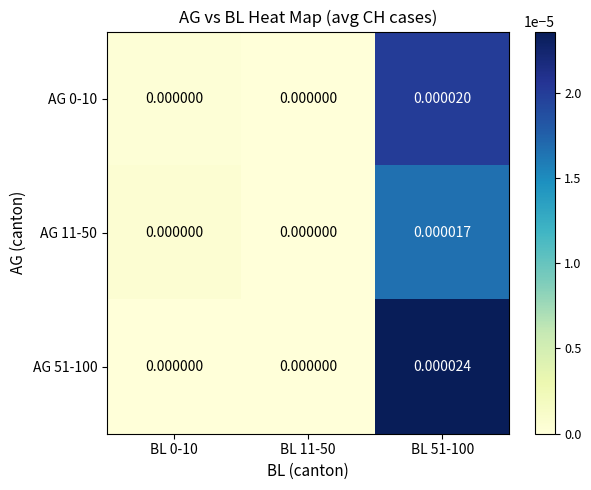

Between BL 0-10 and BL 51-100, which series saw the biggest shift?

AG 51-100